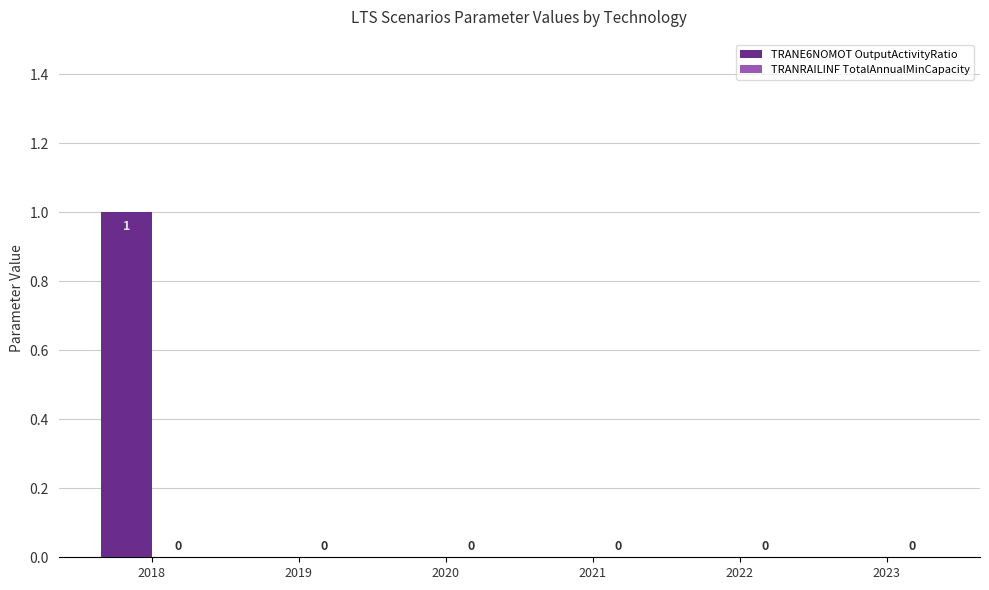

Which category has the highest value across all series?

2018